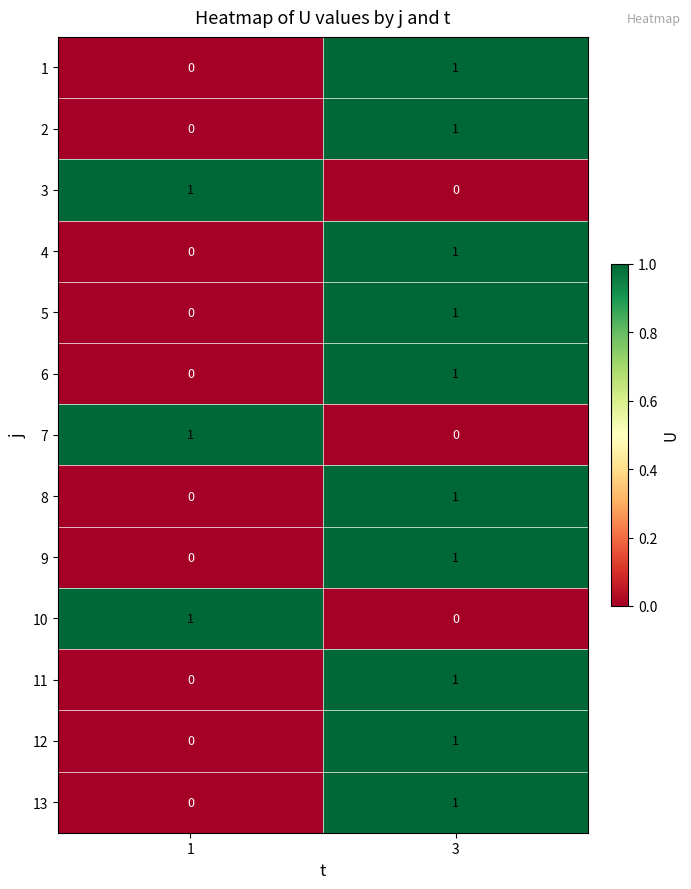

True or false: 11 has a value of 1 at 3.

True